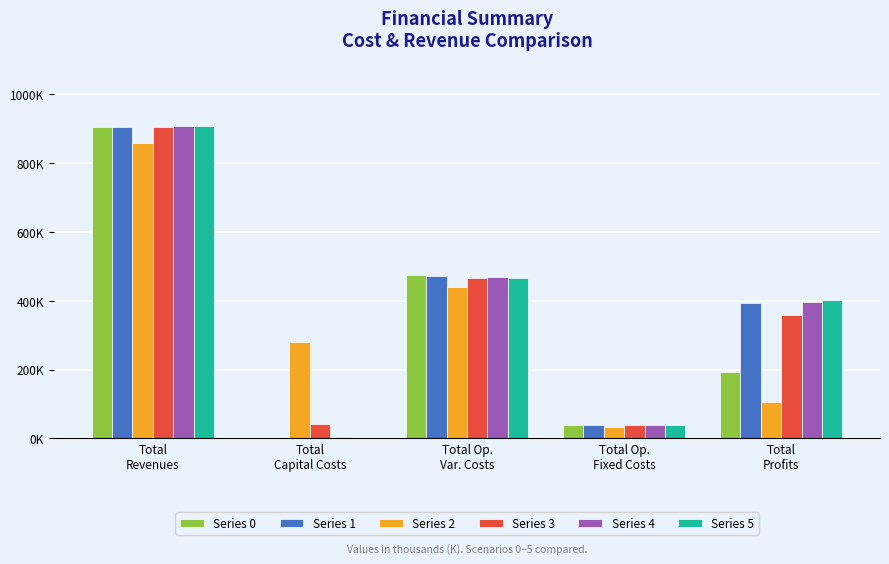

Are the bars horizontal?

No